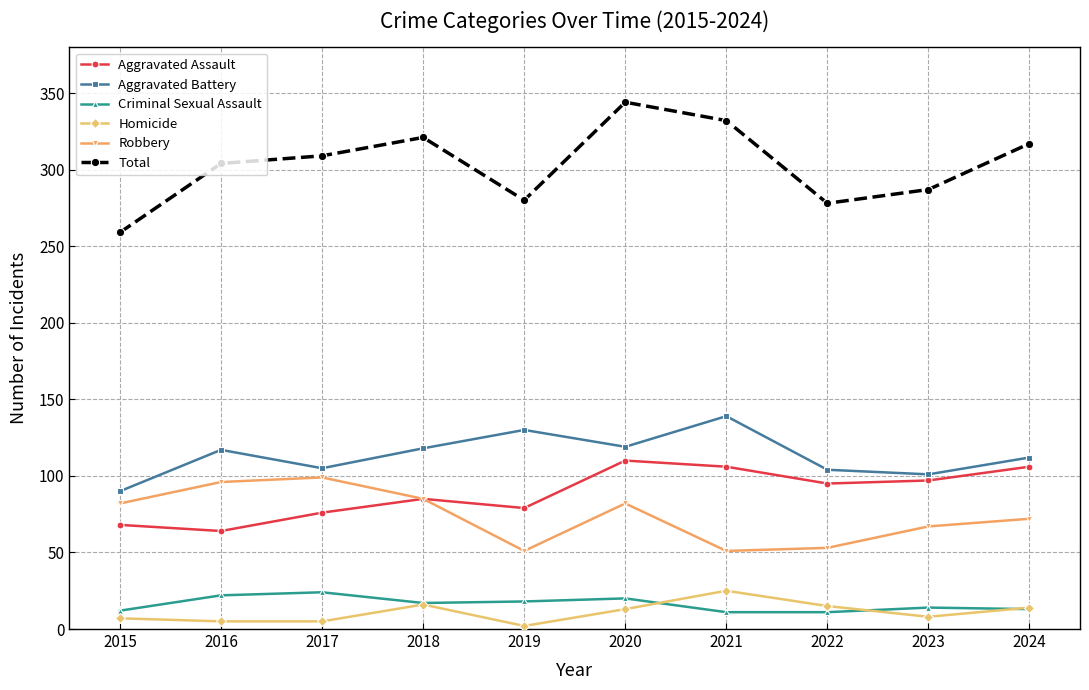

Where is the first local minimum for Robbery?

2019